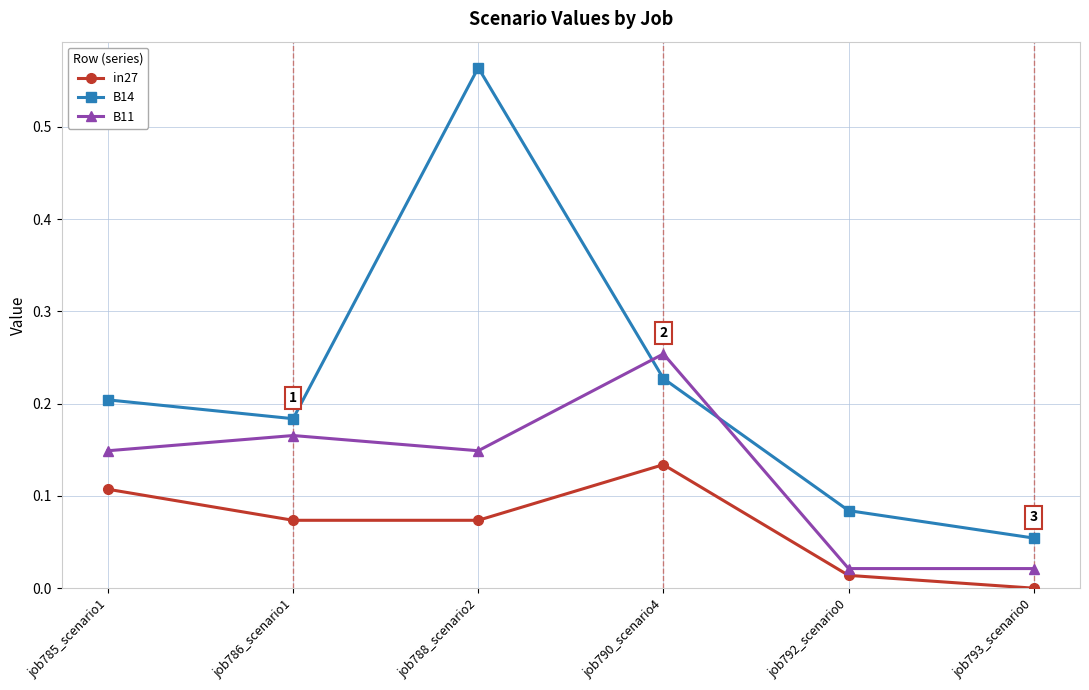

True or false: B14 and in27 cross at least once.

False